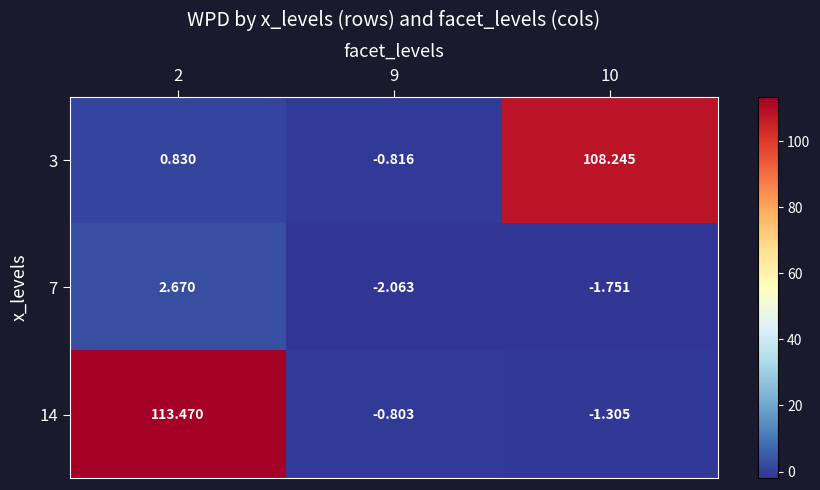

Reading left to right, extract all data points from this chart.

3: 2=0.8	9=-0.8	10=108.2
7: 2=2.7	9=-2.1	10=-1.8
14: 2=113.5	9=-0.8	10=-1.3